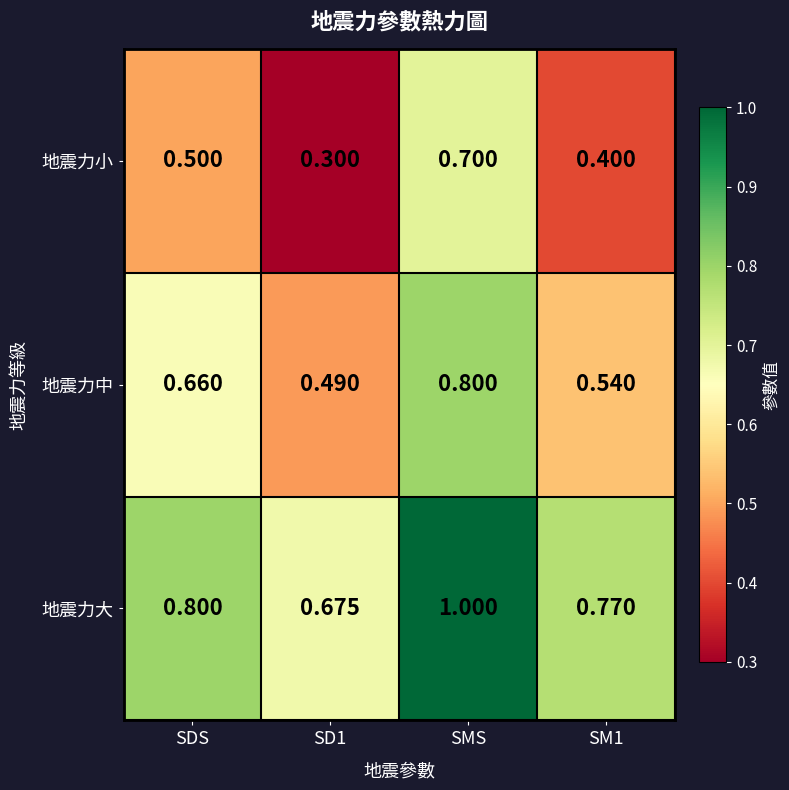

Which category has the highest value across all series?

SMS